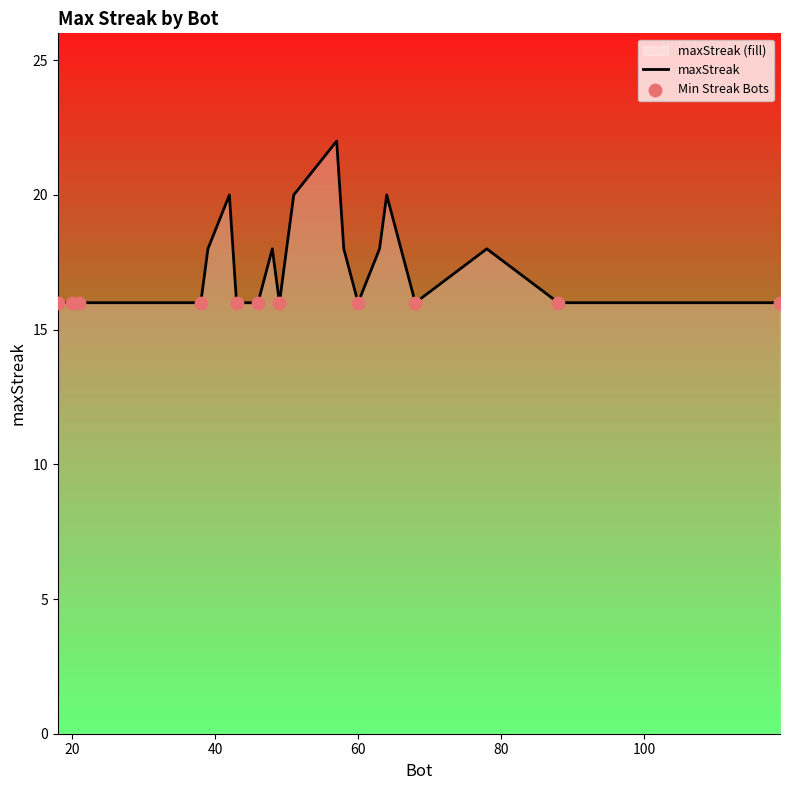

Which has a higher value, 119 or 88?

119